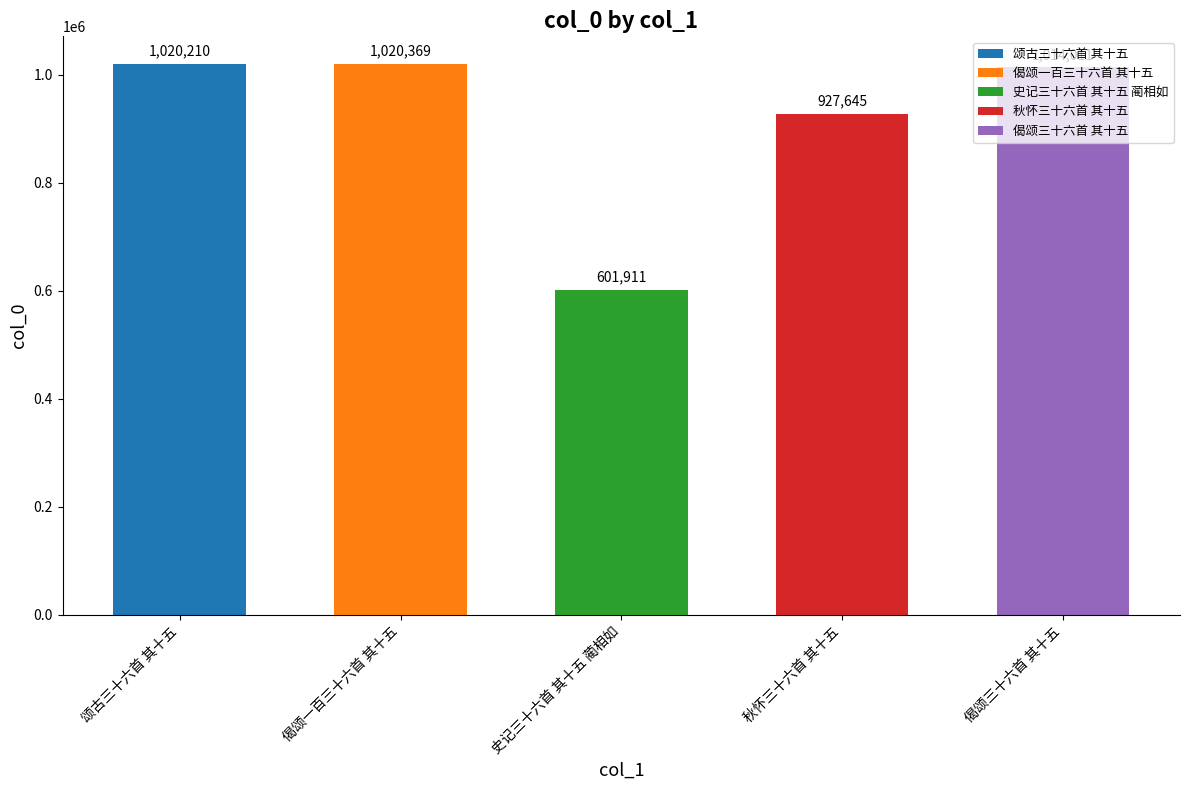

What is the sum of all values?

4584146